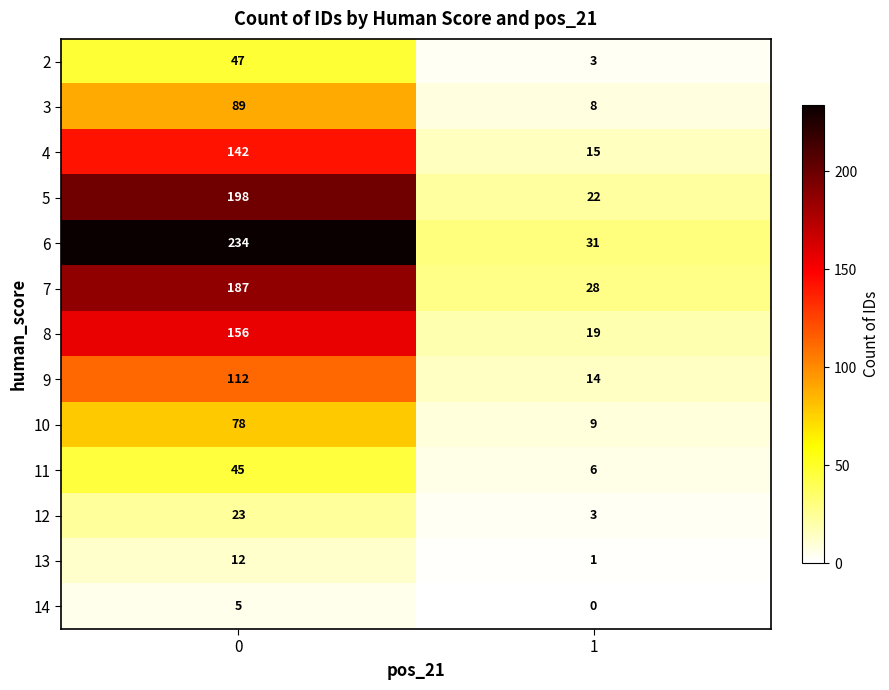

What is the greatest value displayed?

234